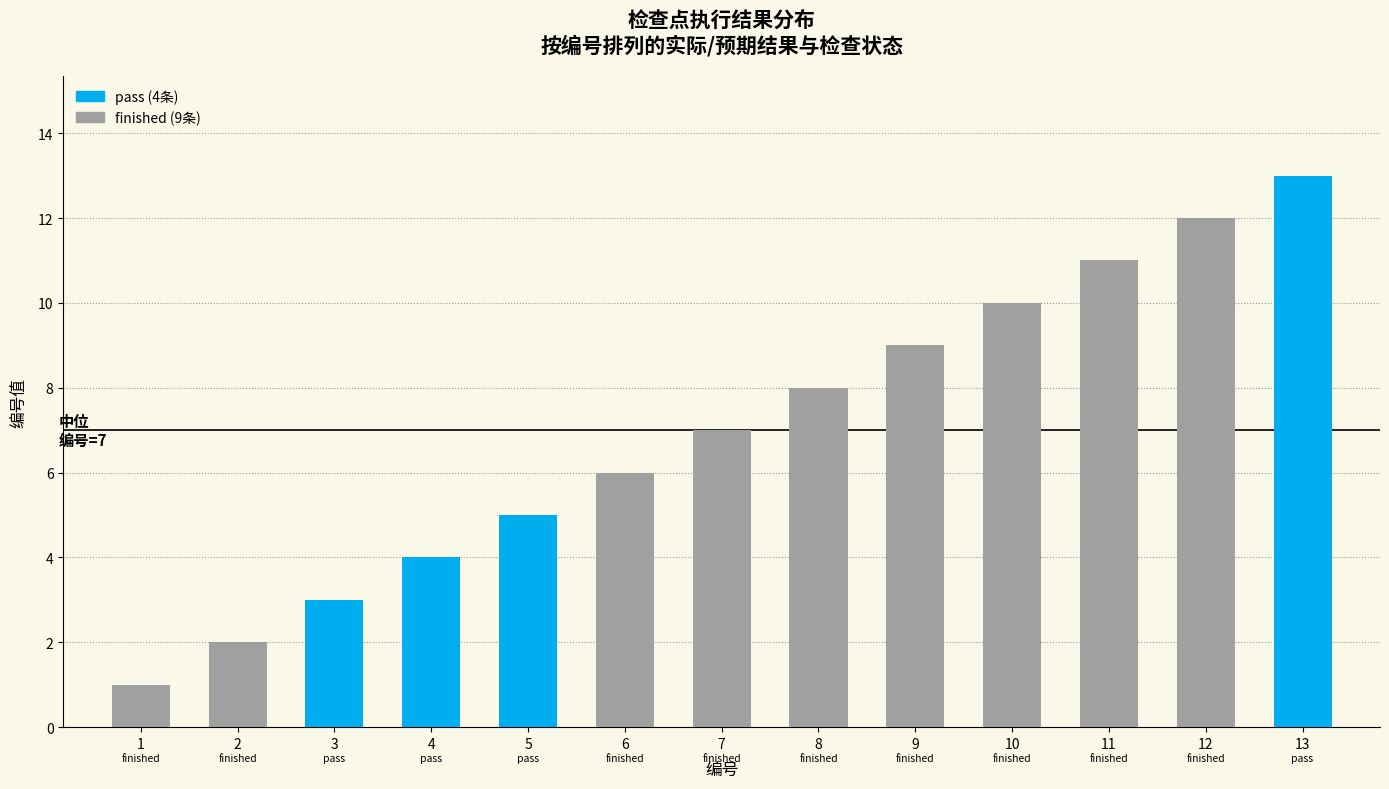

The value at 2 is 3. True or false?

False